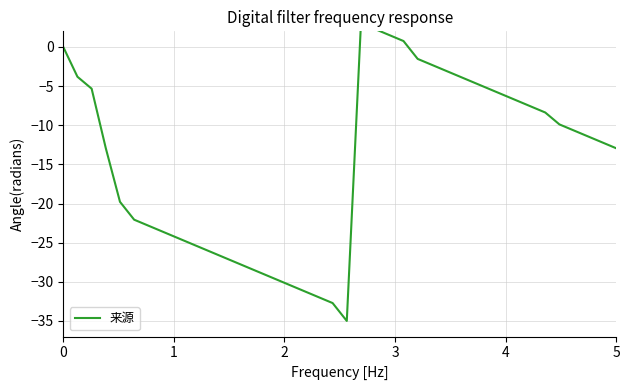

Reading left to right, extract all data points from this chart.

-0.0	-3.8	-5.3	-12.9	-19.8	-22.1	-22.8	-23.6	-24.3	-25.1	-25.9	-26.6	-27.4	-28.2	-28.9	-29.7	-30.4	-31.2	-32.0	-32.7	-35.0	3.0	2.3	1.5	0.8	-1.5	-2.3	-3.0	-3.8	-4.6	-5.3	-6.1	-6.8	-7.6	-8.4	-9.9	-10.7	-11.4	-12.2	-12.9